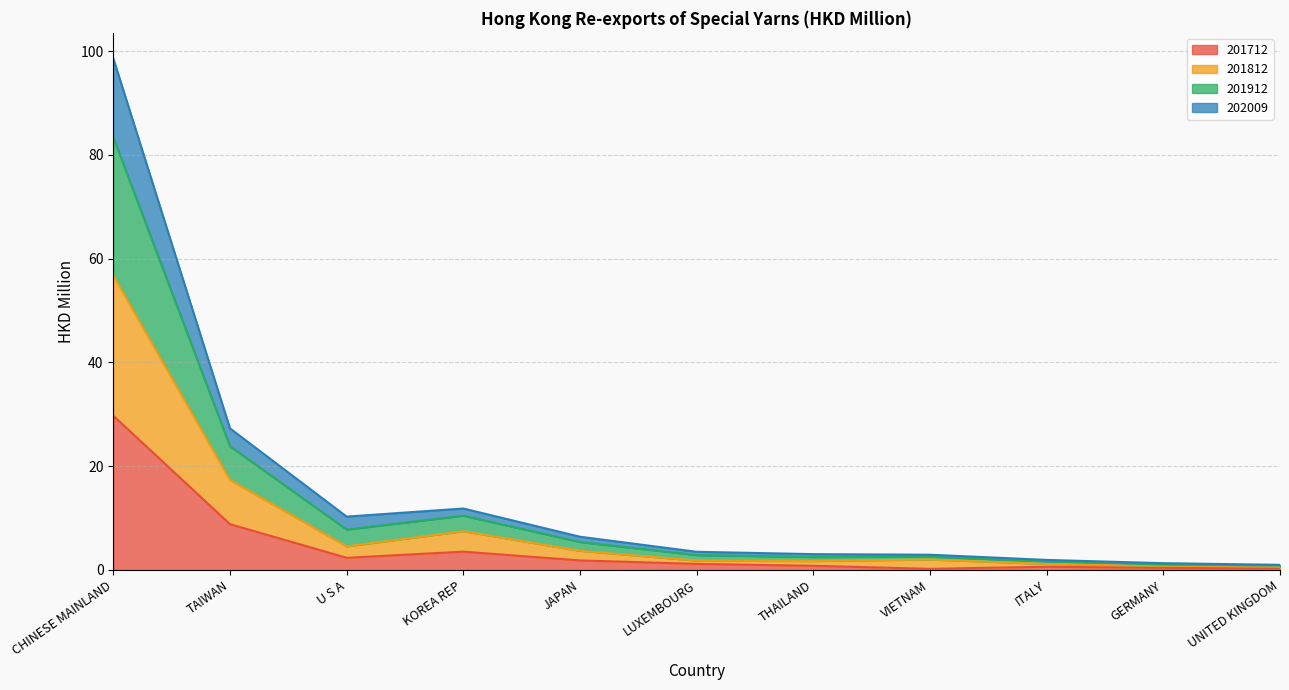

What is the highest value of the 201712 series?

29.7